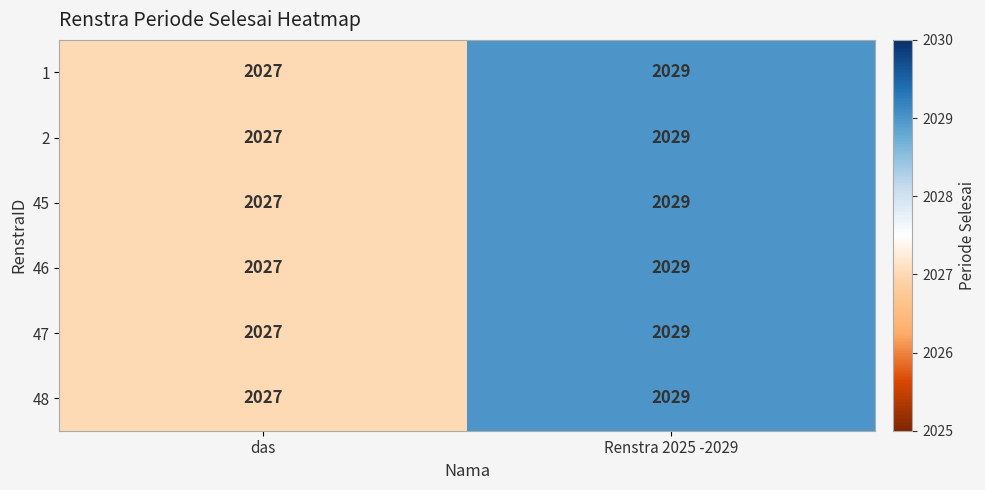

What is the sum of all 45 values?

4056